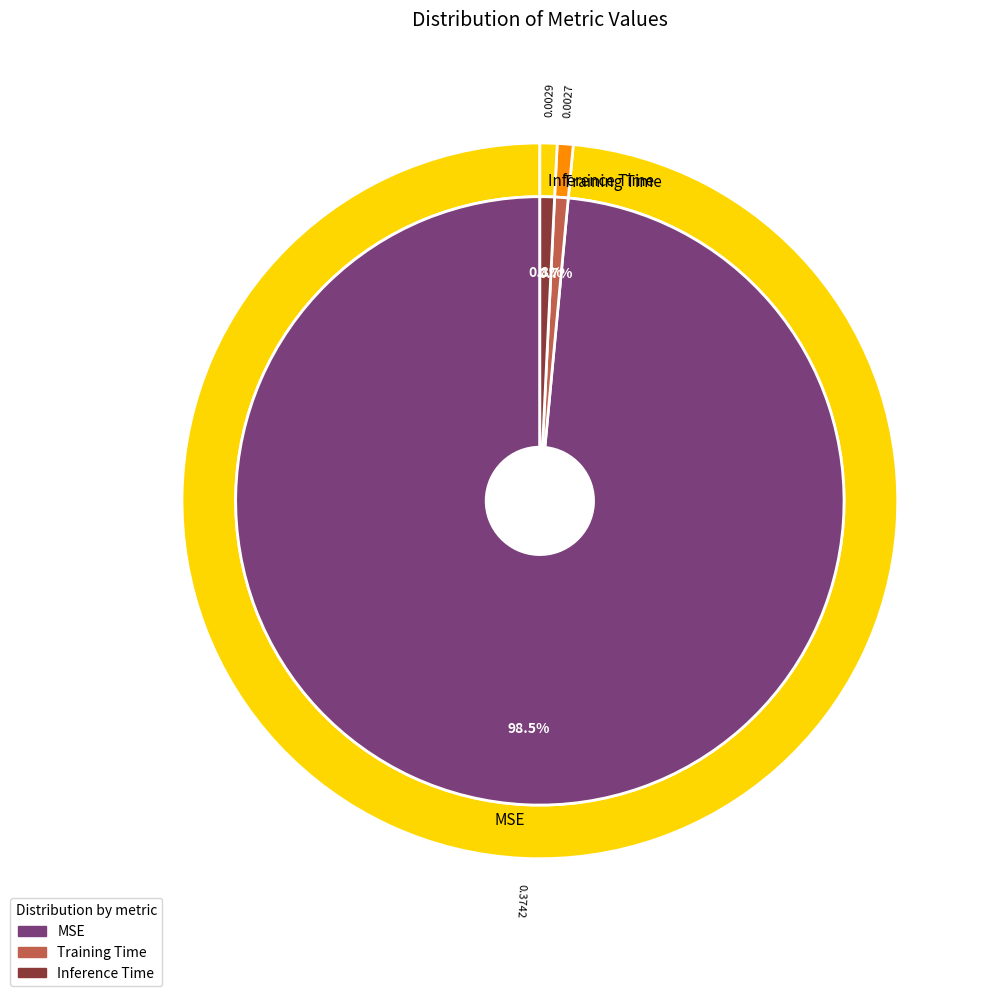

Does any single category account for the majority?

Yes